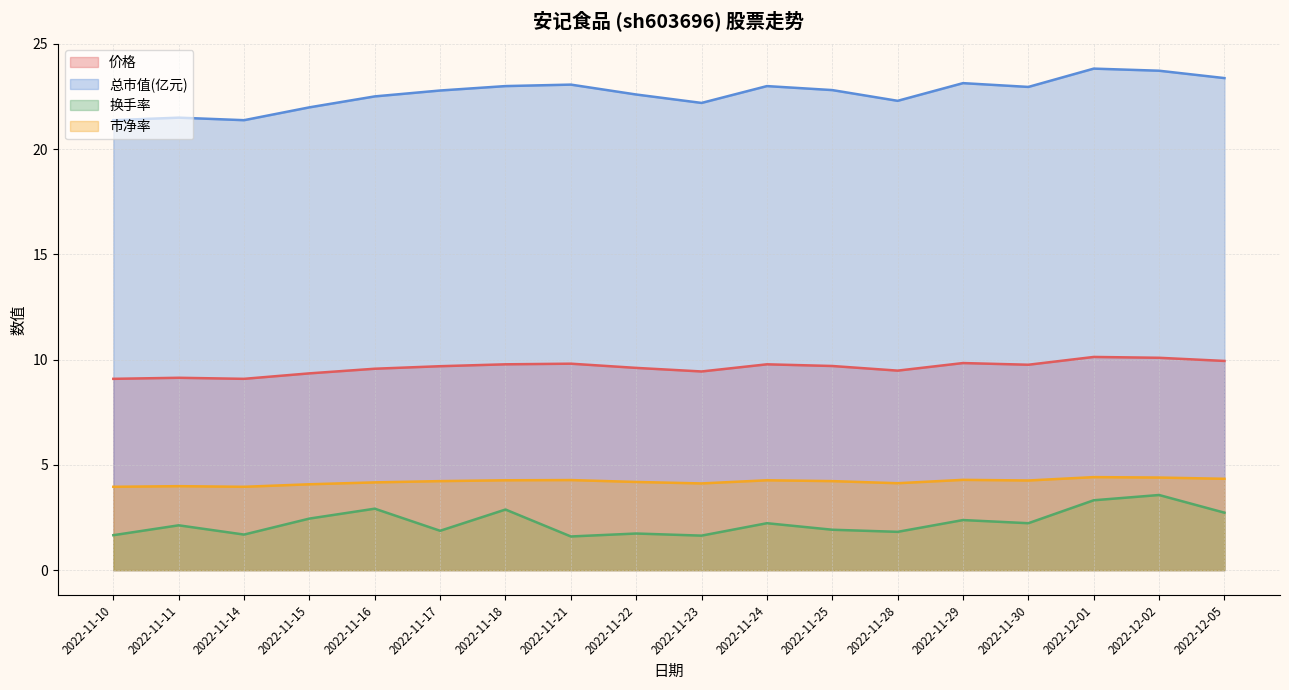

Rank the series at 2022-11-22 from highest to lowest value.

总市值(亿元), 价格, 市净率, 换手率